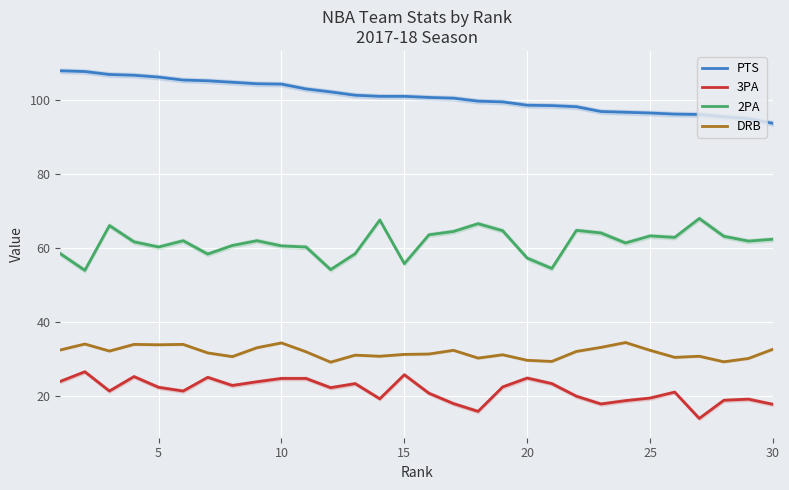

Is the value of DRB at 20 greater than the value of 3PA at 10?

Yes